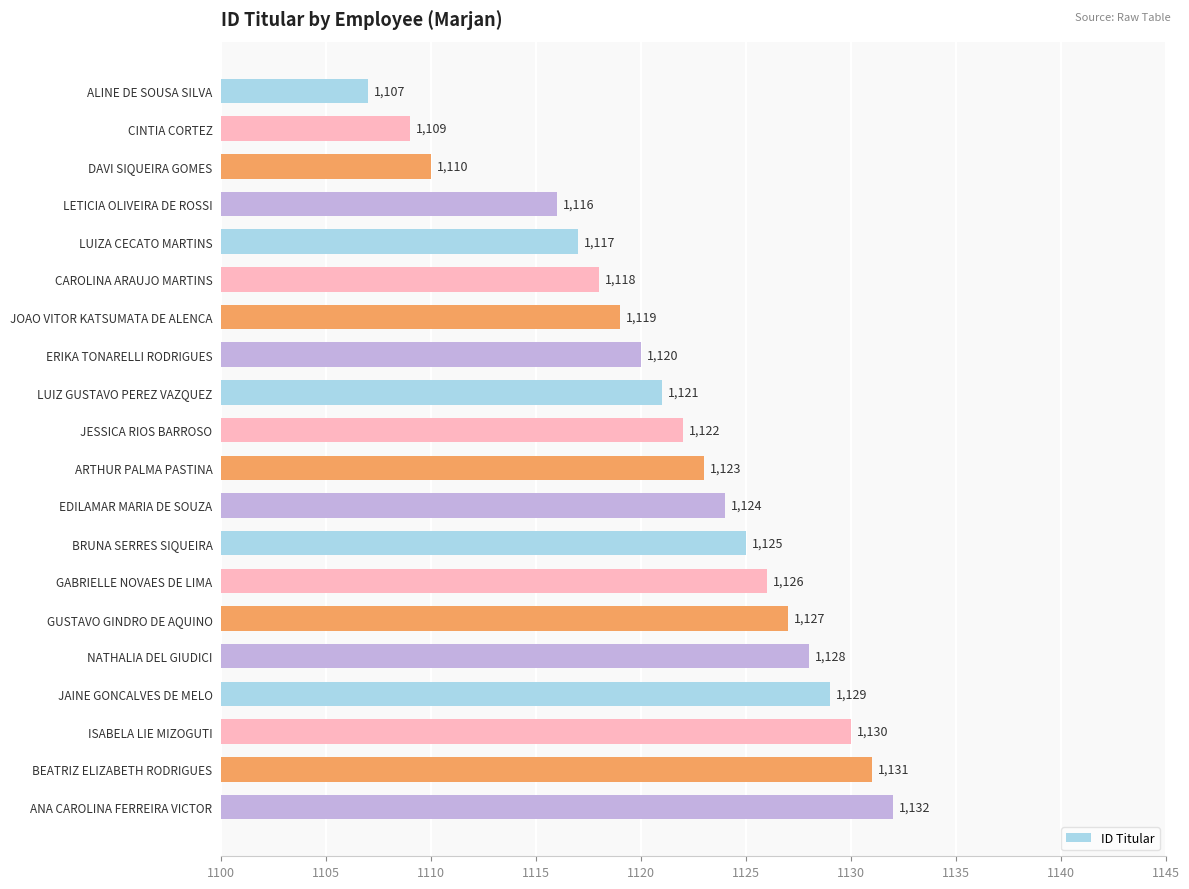

Which category has the highest value across all series?

ANA CAROLINA FERREIRA VICTOR